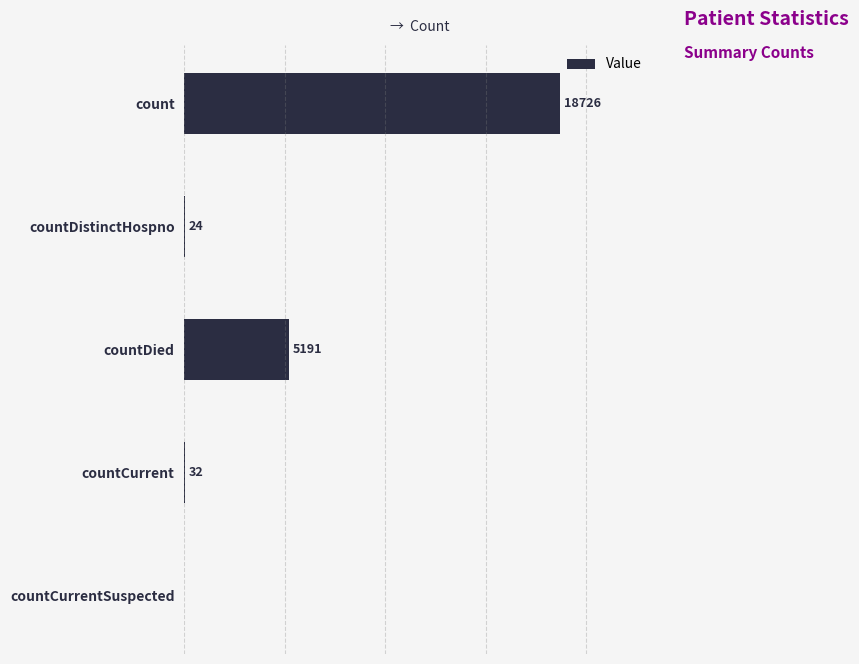

Which category has the highest value across all series?

count